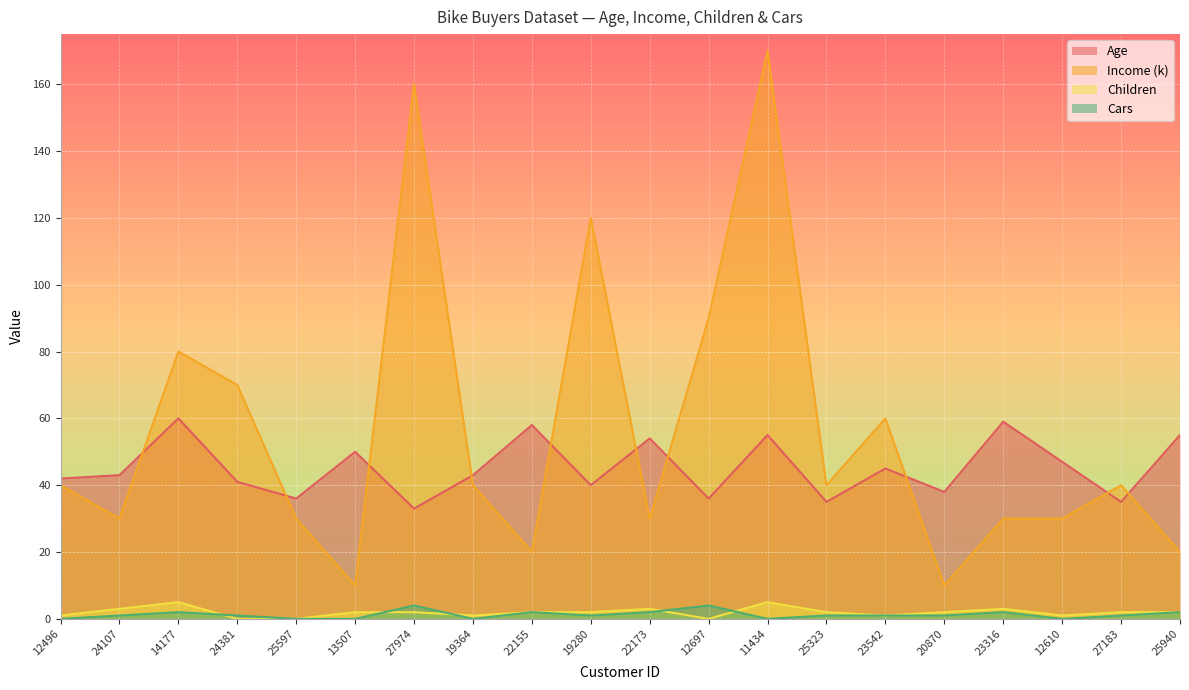

What is the spread (max minus min) of values at 12697?

90